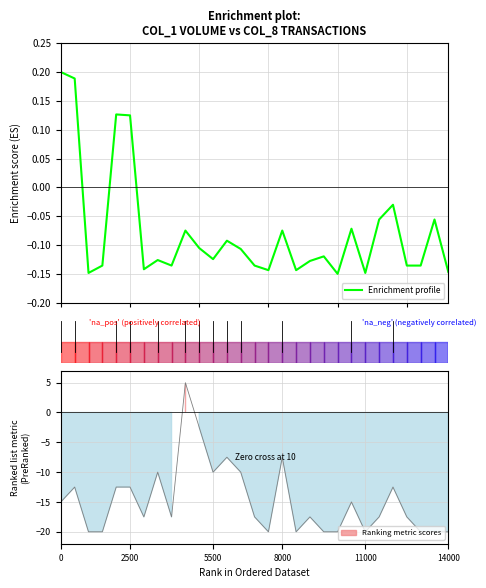

Does the chart have visible grid lines?

Yes